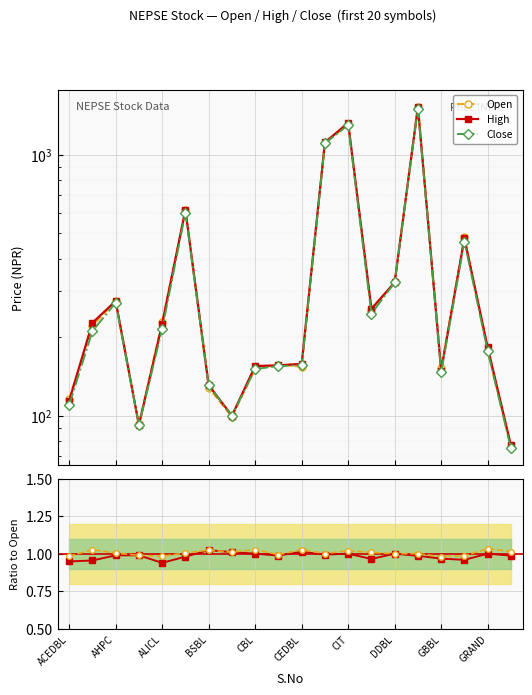

Reading right to left, transcribe all the data shown in this chart.

Open: 76.0	177.0	485.0	152.0	1526.0	324.0	255.0	1300.0	1114.0	154.0	157.0	151.0	99.0	128.0	612.0	229.0	93.0	274.0	221.0	116.0
High: 77.0	183.0	478.0	149.0	1526.0	324.0	257.0	1326.0	1115.0	158.0	156.0	155.0	100.0	131.0	615.0	225.0	92.0	275.0	227.0	114.0
Close: 75.0	177.0	465.0	147.0	1504.0	324.0	246.0	1300.0	1107.0	156.0	155.0	151.0	100.0	131.0	600.0	215.0	92.0	271.0	211.0	110.0
Close/Open: 1.0	1.0	1.0	1.0	1.0	1.0	1.0	1.0	1.0	1.0	1.0	1.0	1.0	1.0	1.0	0.9	1.0	1.0	1.0	0.9
High/Open: 1.0	1.0	1.0	1.0	1.0	1.0	1.0	1.0	1.0	1.0	1.0	1.0	1.0	1.0	1.0	1.0	1.0	1.0	1.0	1.0